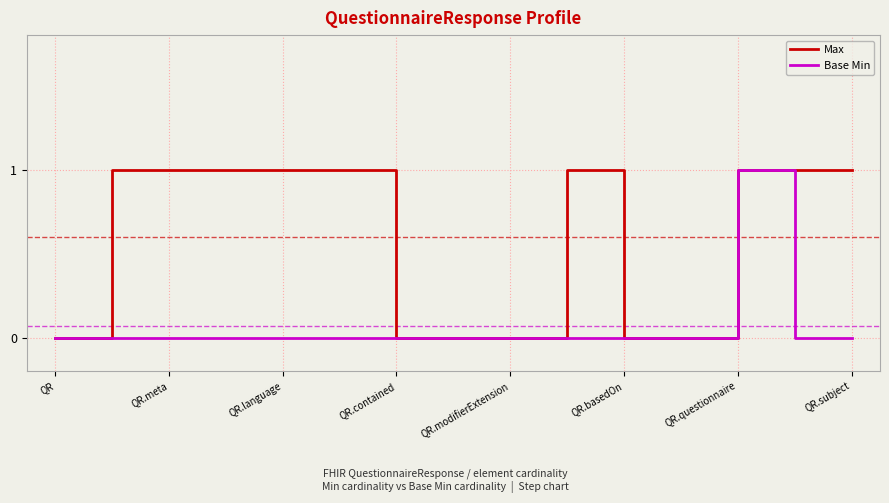

Does the chart have visible grid lines?

Yes